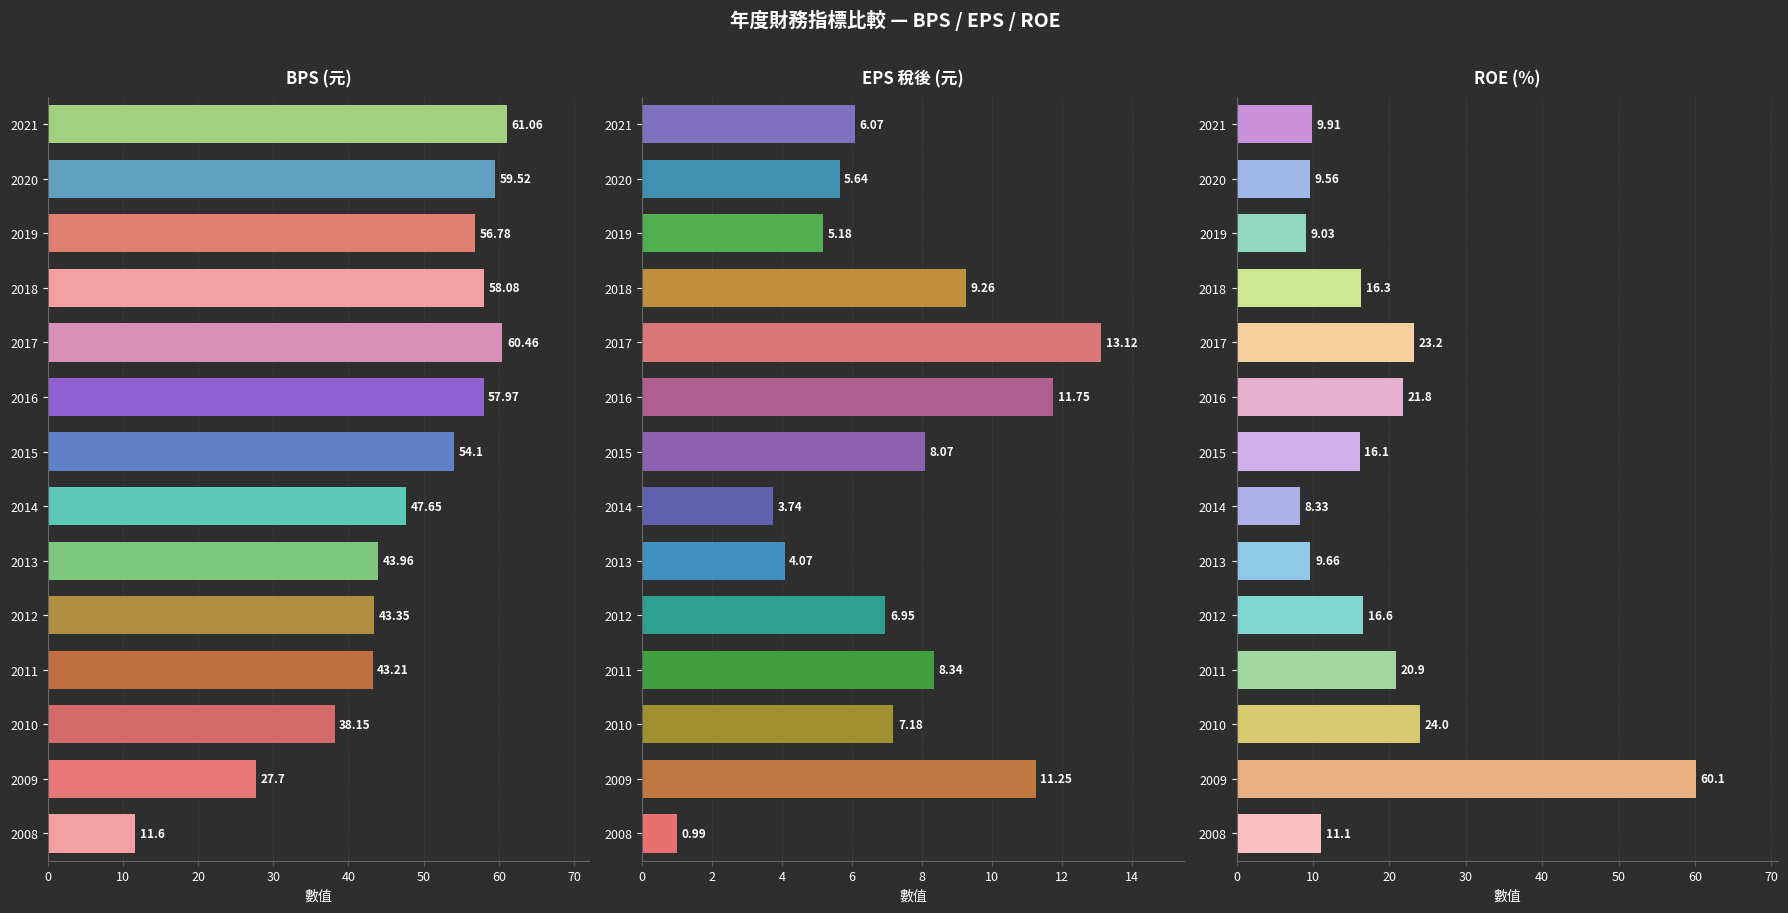

True or false: EPS 稅後 (元) has a value of 5.6 at 2020.

True